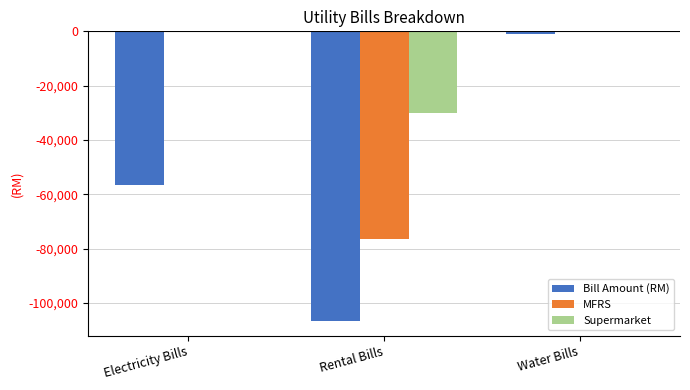

How many categories are shown in the chart?

3